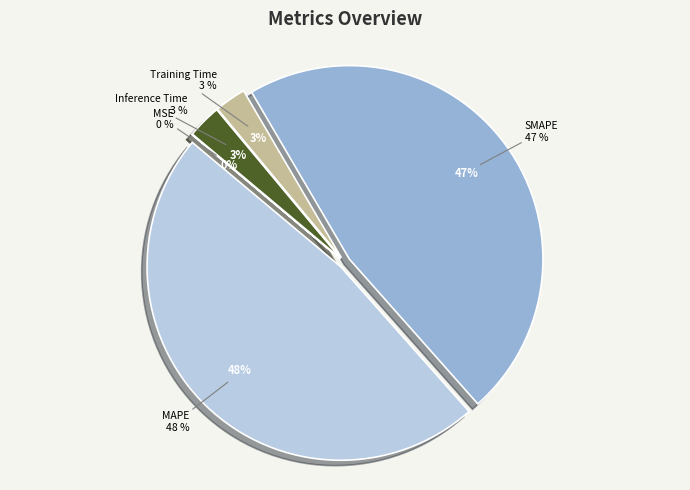

Does Training Time represent more than half of the total?

No